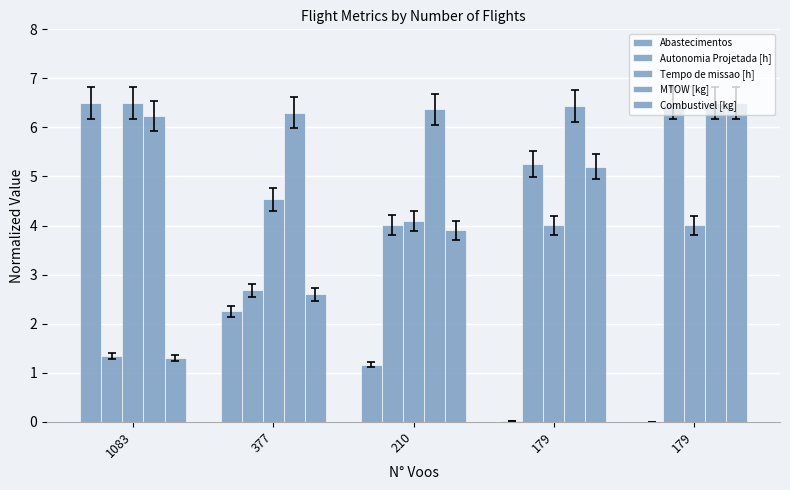

What is the value of the Combustivel [kg] bar at the 4th from the left?

5.2